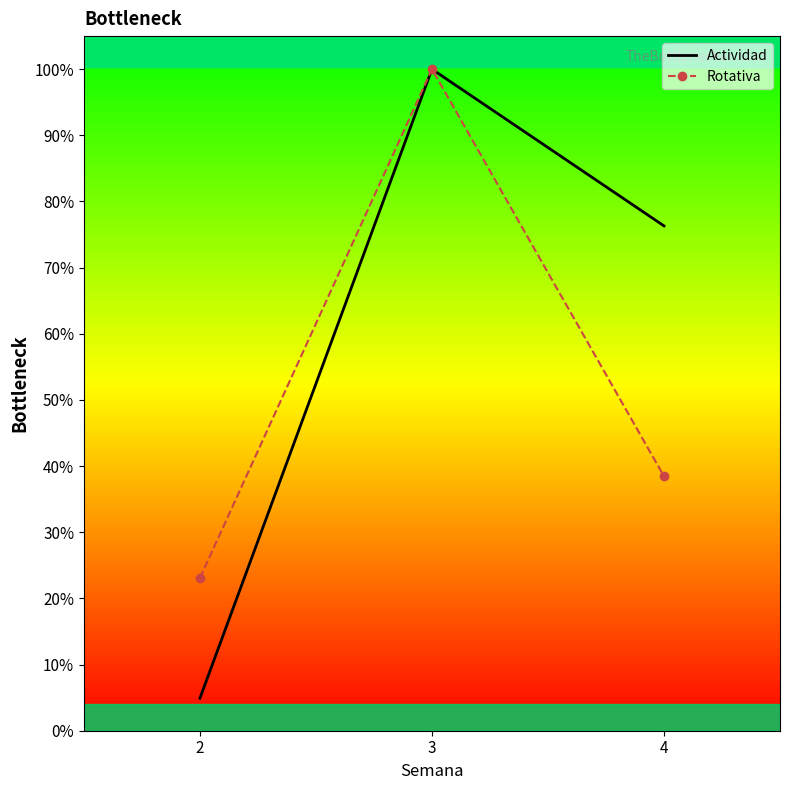

Rank the series by their average value, from highest to lowest.

Actividad, Rotativa